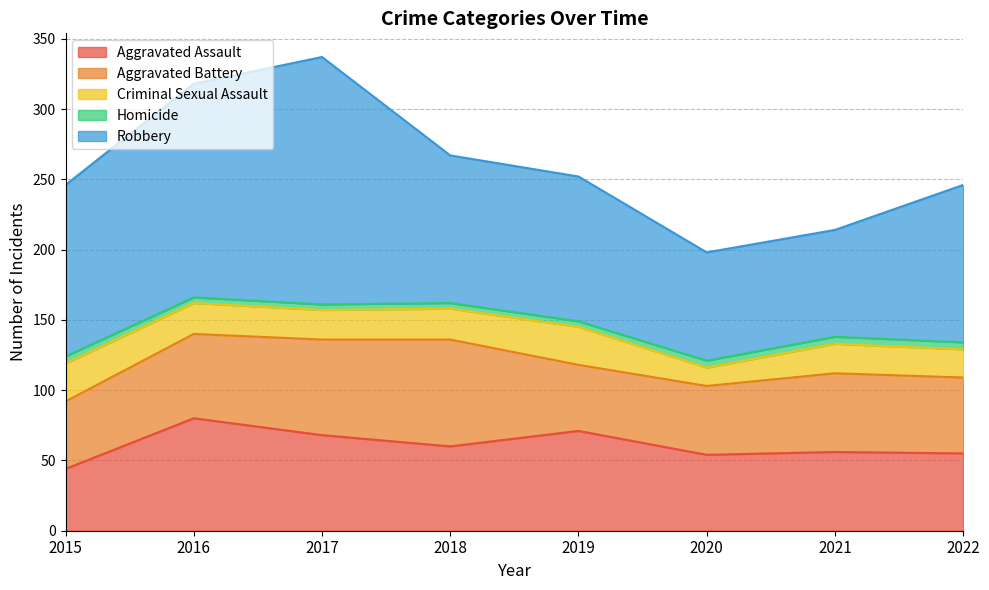

At which category does the chart reach its peak across all series?

2017